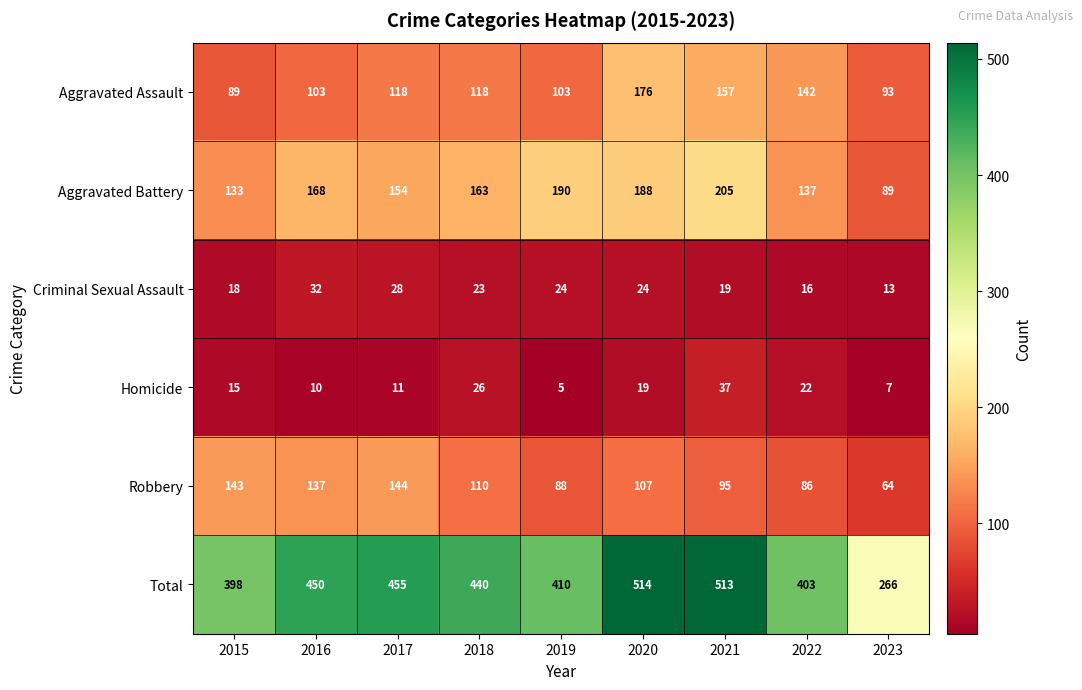

Which label corresponds to the largest value in the chart?

2020